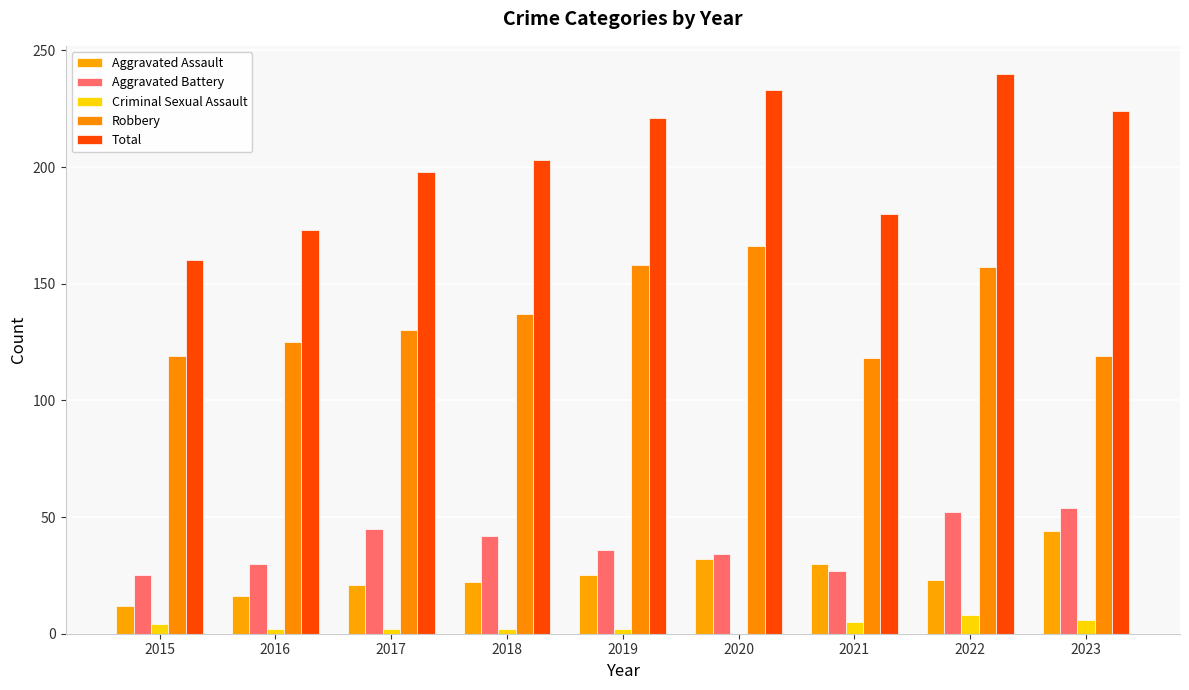

What is the difference between the maximum and minimum values in the Aggravated Assault series?

32